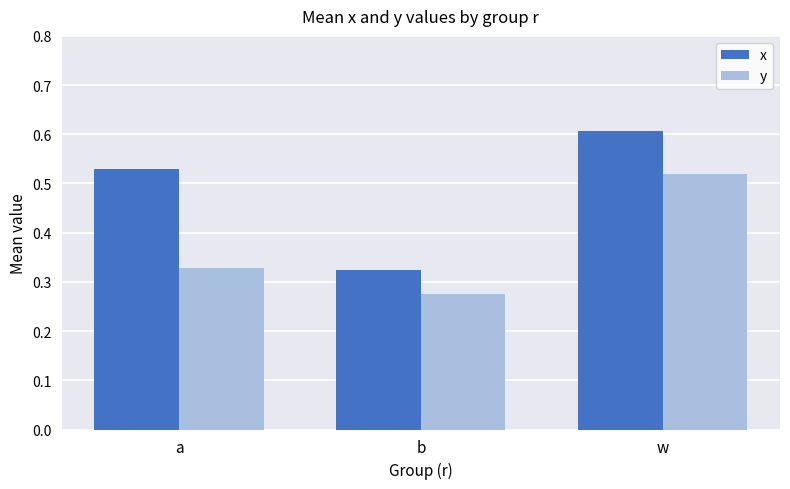

Rank the categories by x value from highest to lowest.

w, a, b